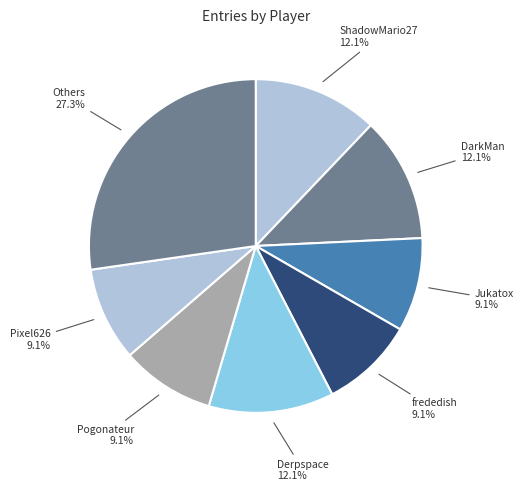

Does DarkMan account for over 50% of the chart?

No